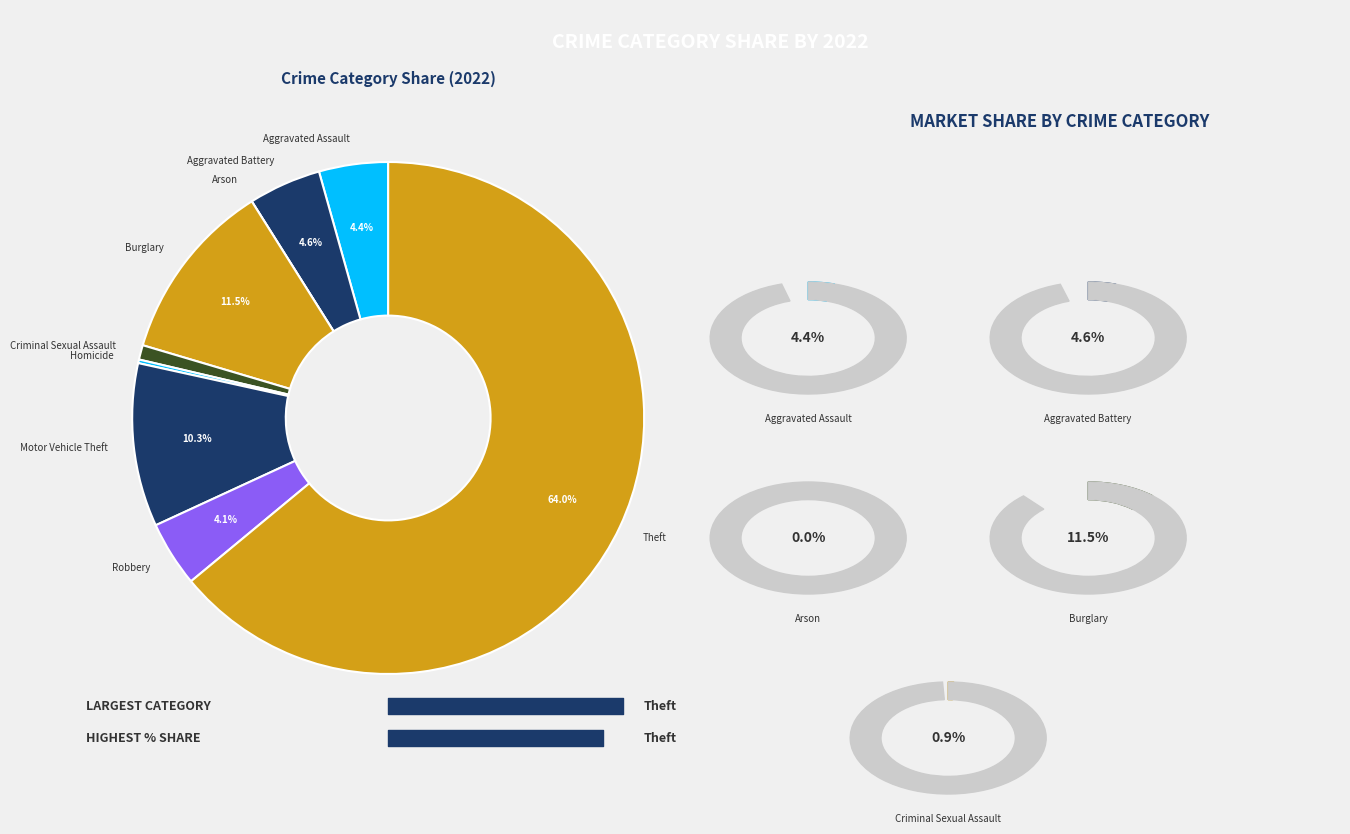

Rank the categories by value from highest to lowest.

Theft, Burglary, Motor Vehicle Theft, Aggravated Battery, Aggravated Assault, Robbery, Criminal Sexual Assault, Homicide, Arson